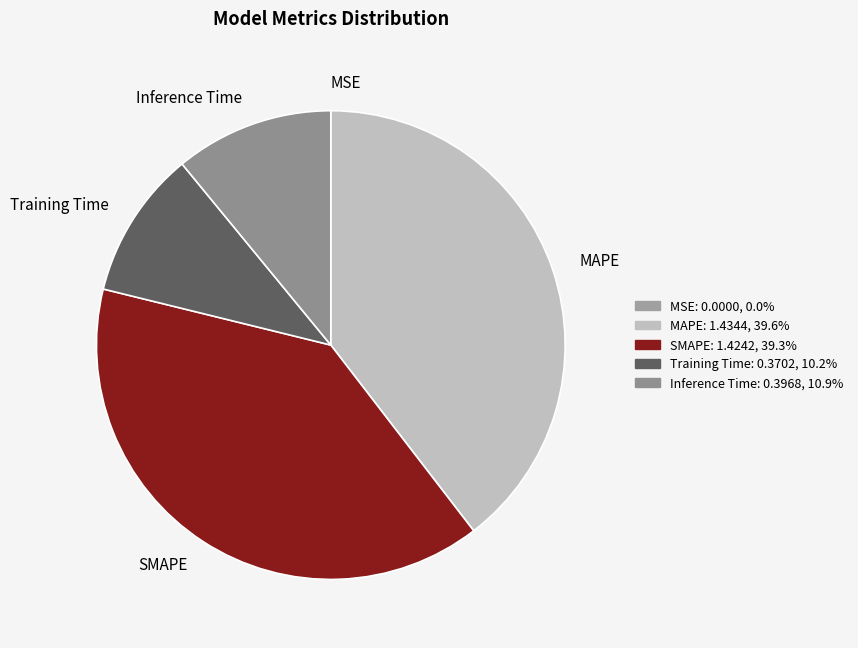

How many slices are in this pie chart?

5